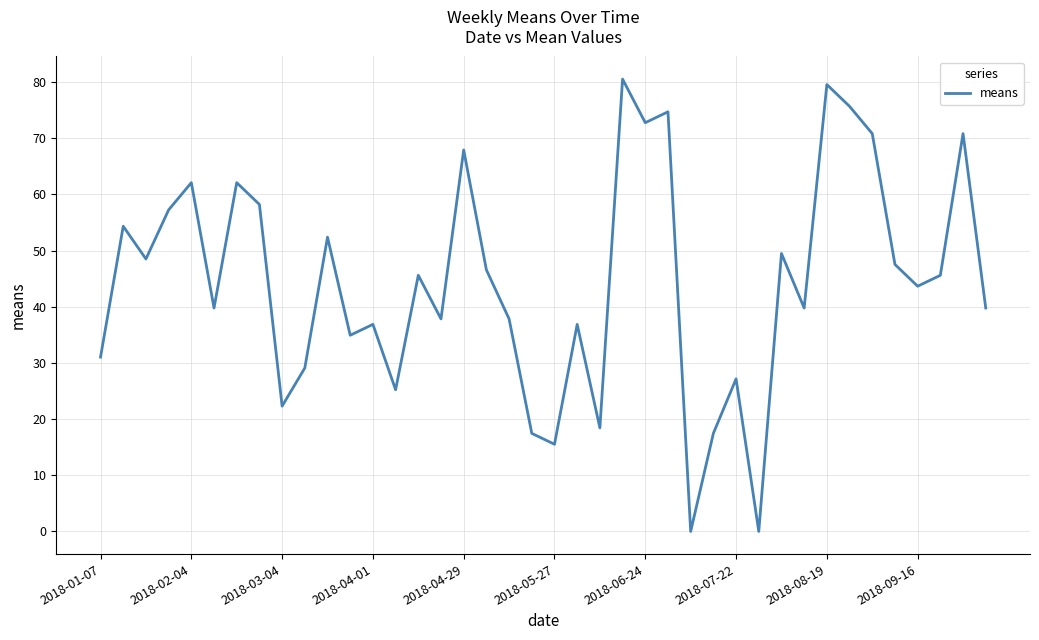

What is the sum of all values?

1773.2